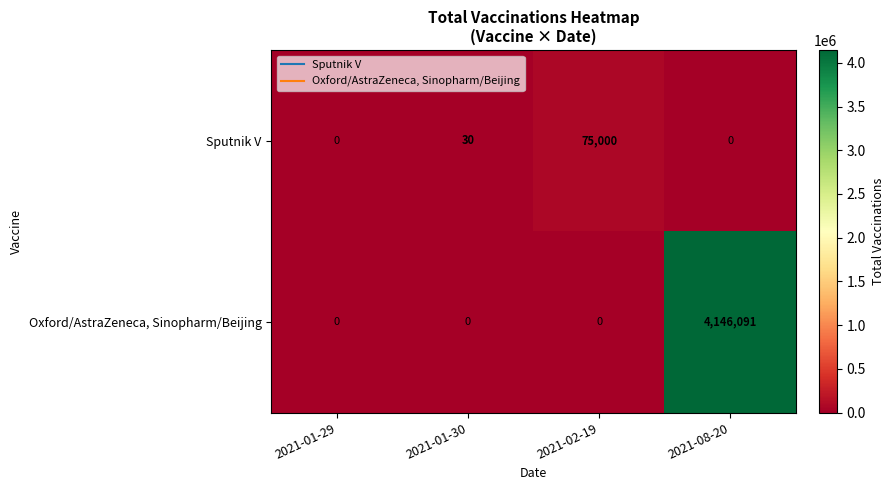

Which series has the largest range (max minus min)?

Oxford/AstraZeneca, Sinopharm/Beijing